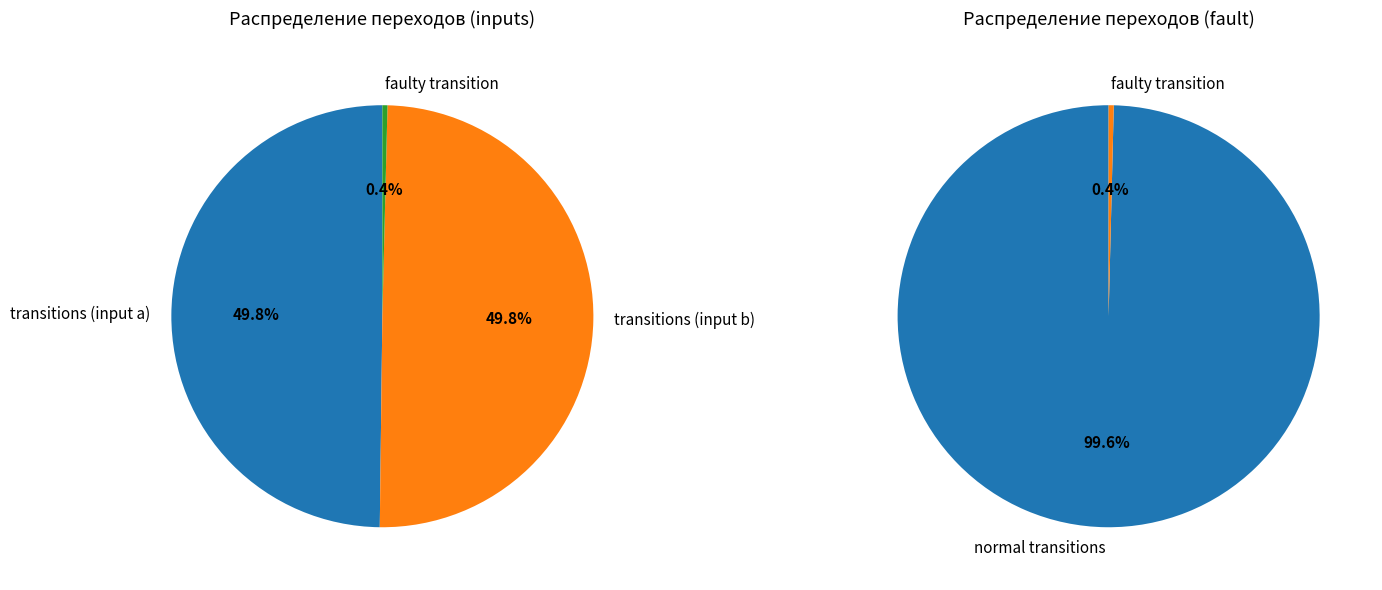

Is the sum of b (input) and faulty transition greater than half?

Yes